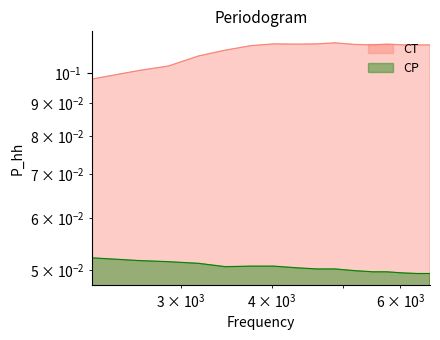

What is the sum of all CT values?

1.7